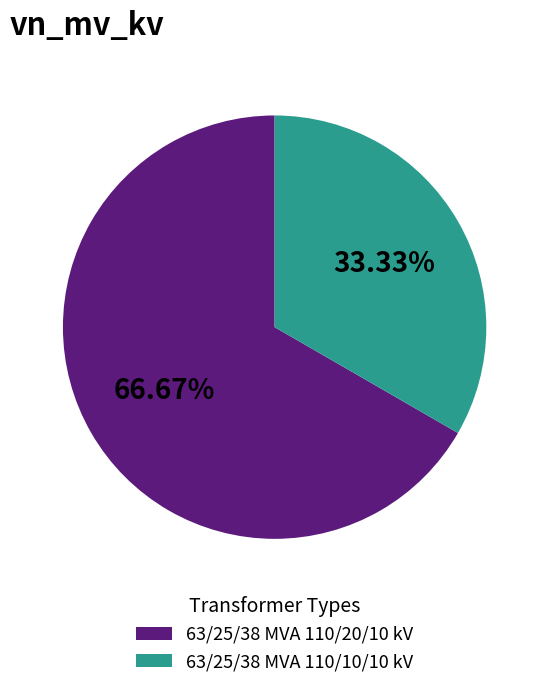

Which slice is the smallest?

63/25/38 MVA 110/10/10 kV